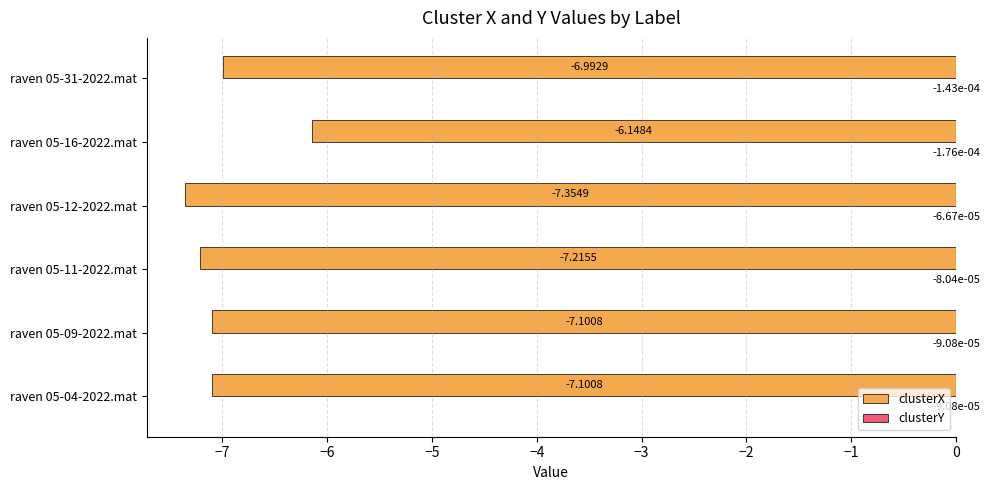

At which category is the sum across all series the highest?

raven 05-16-2022.mat